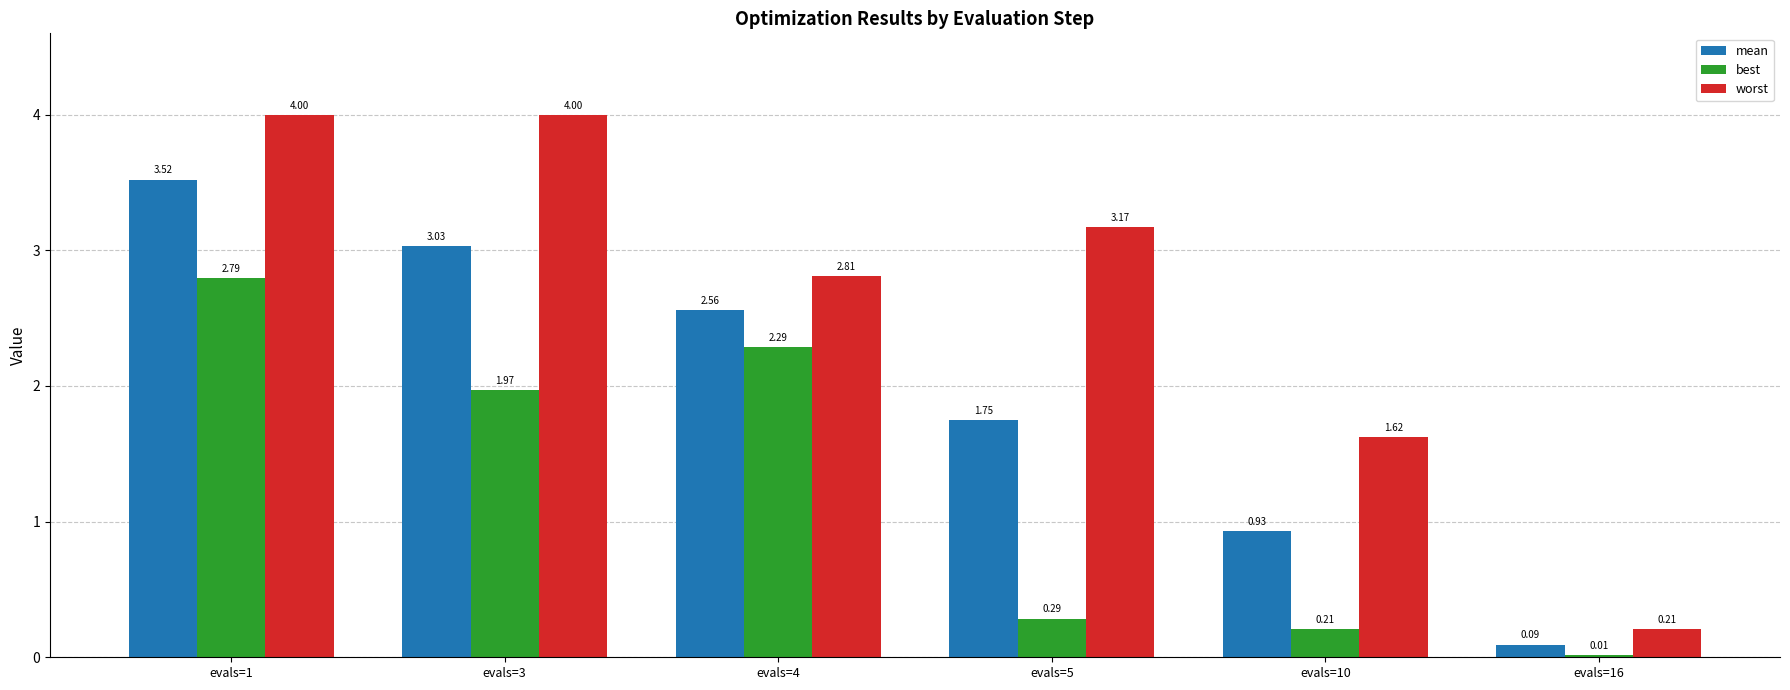

At which category is the sum across all series the highest?

evals=1